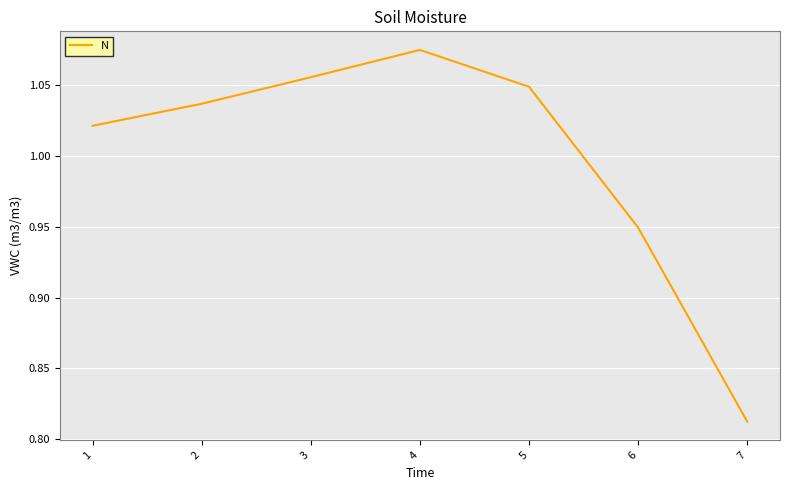

Rank the categories by value from lowest to highest.

7, 6, 1, 2, 5, 3, 4